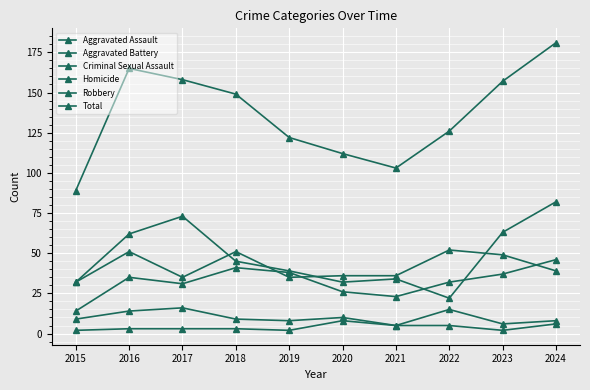

How many lines are shown in the chart?

6